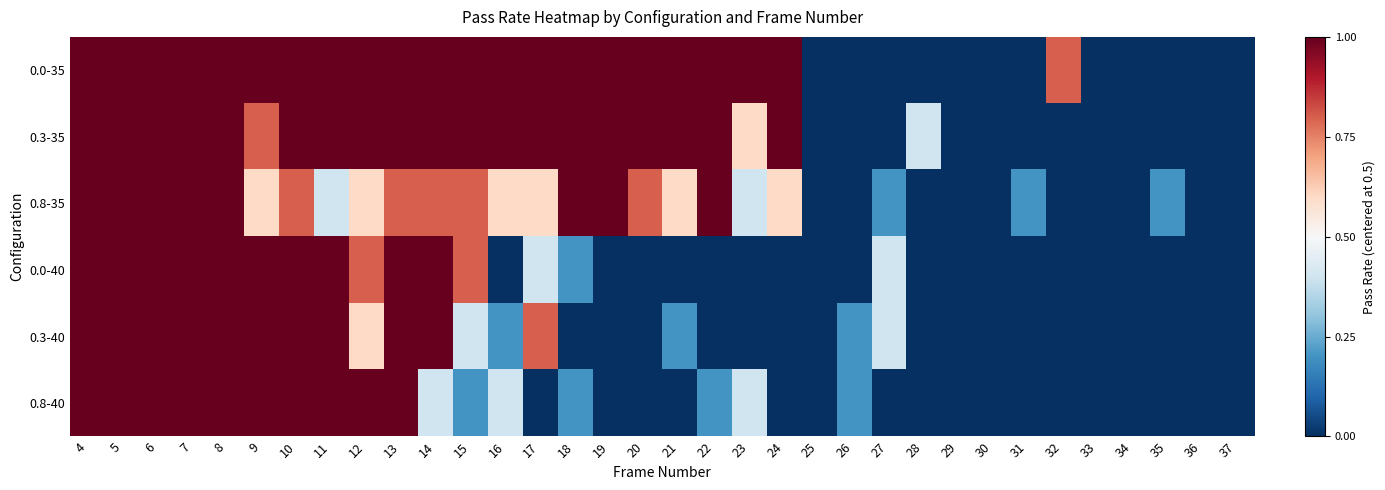

Which label corresponds to the smallest value in the chart?

25